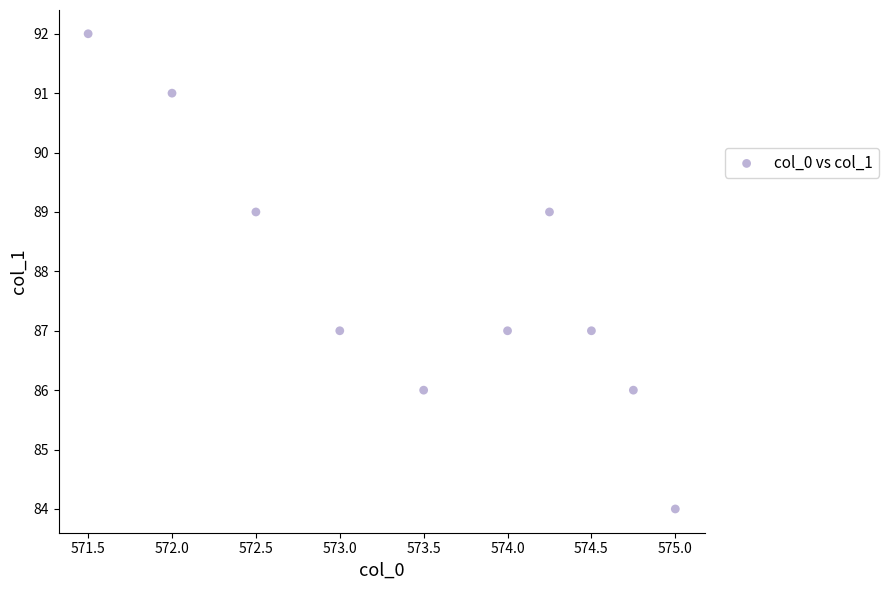

What is the average Y value?

88